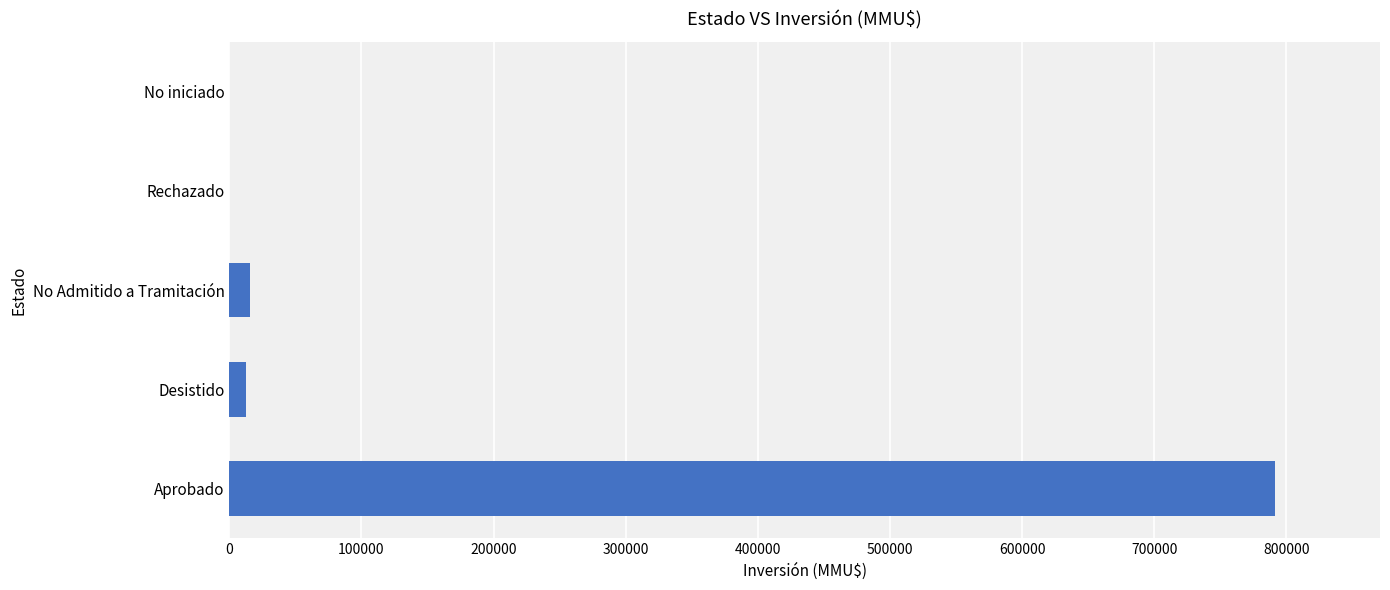

What is the average value?

163944